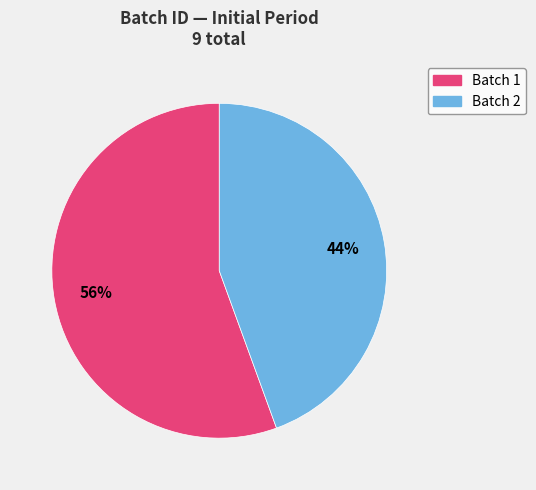

Is there any slice that represents more than half of the pie?

Yes